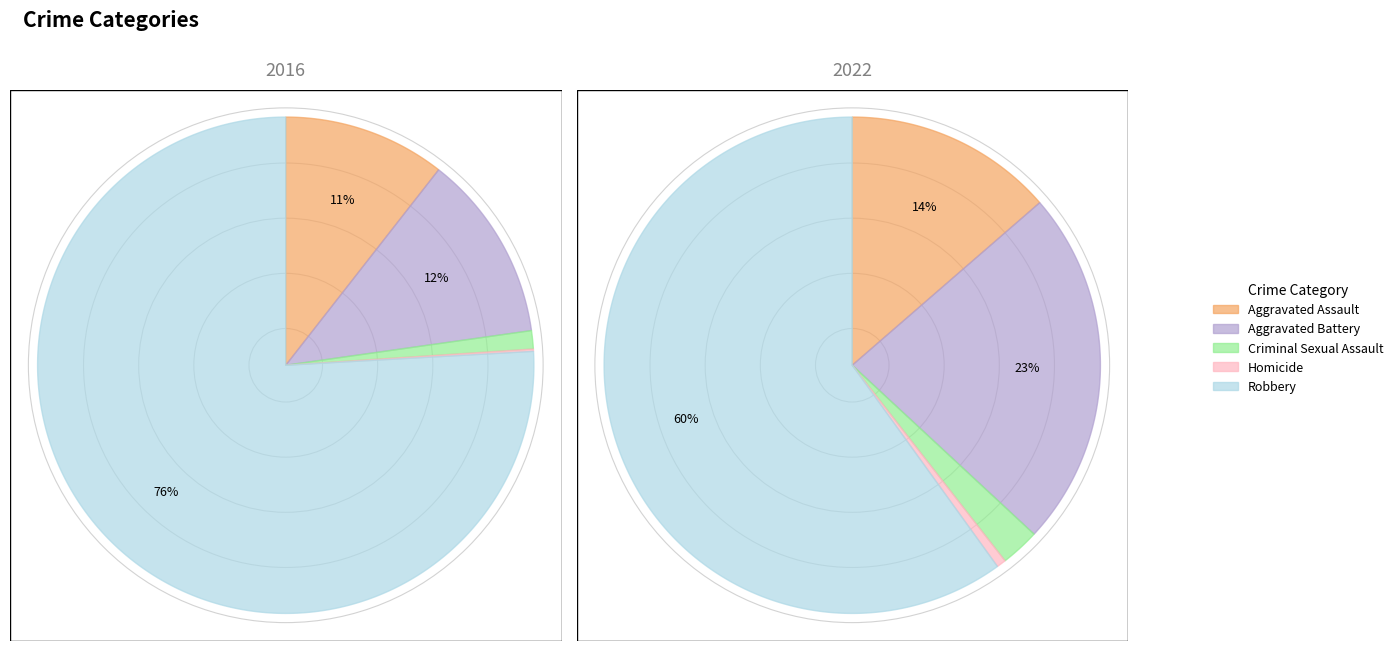

What percentage is the values_2016 slice, to the nearest percent?

11%